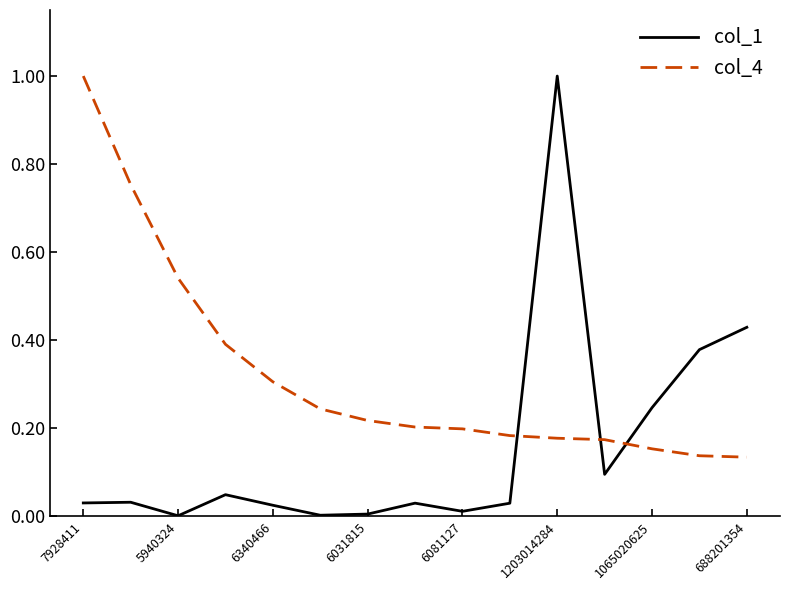

List the series in order of their overall mean, highest first.

col_4, col_1